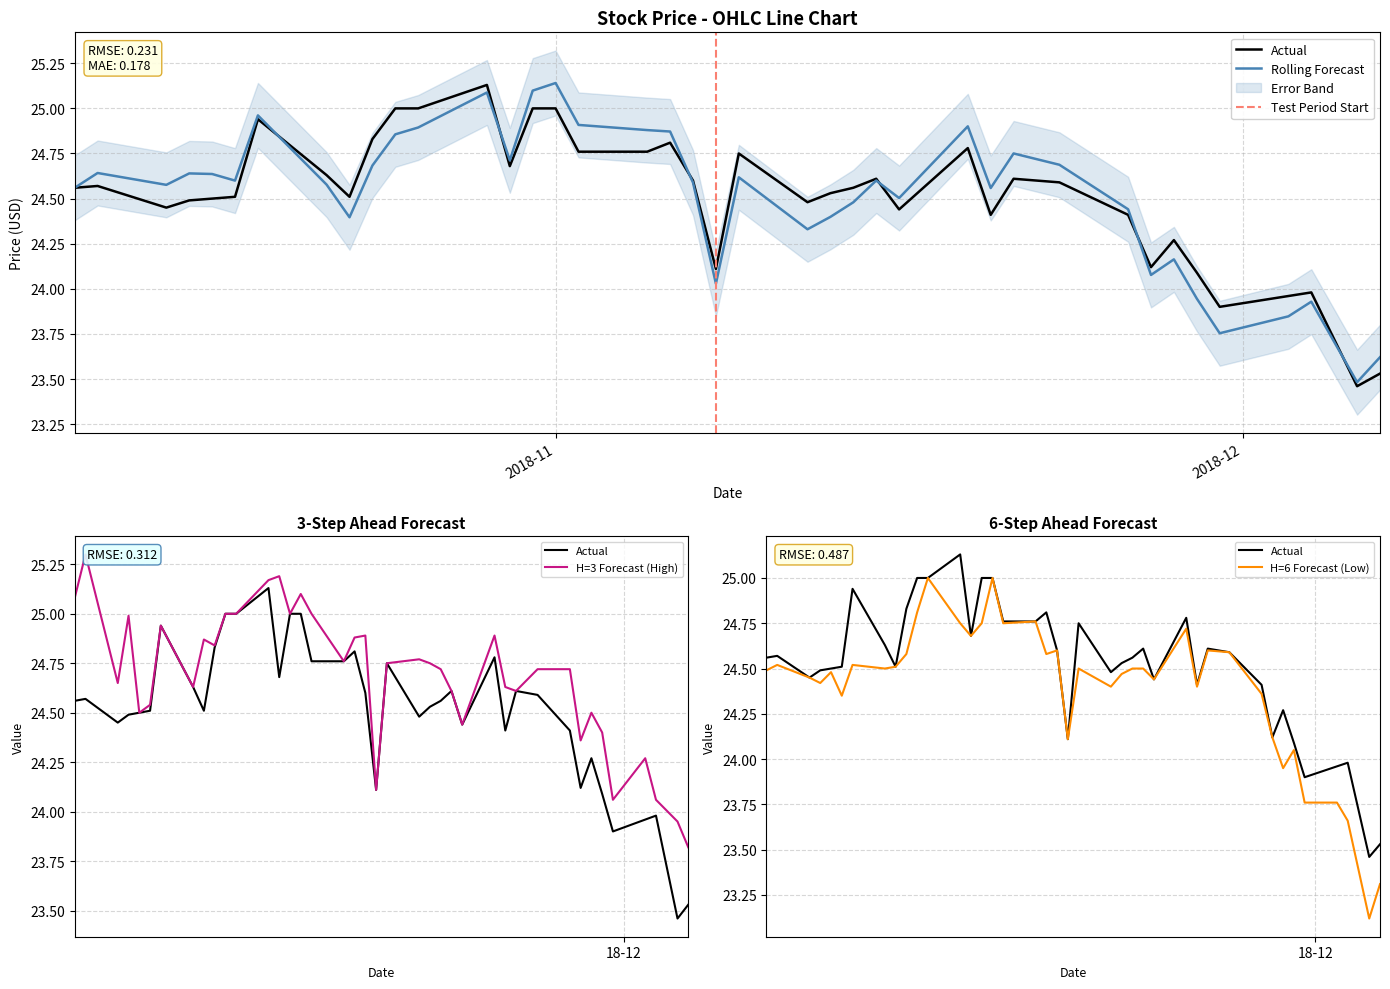

Which category has the lowest value in the High series?

2018-12-07